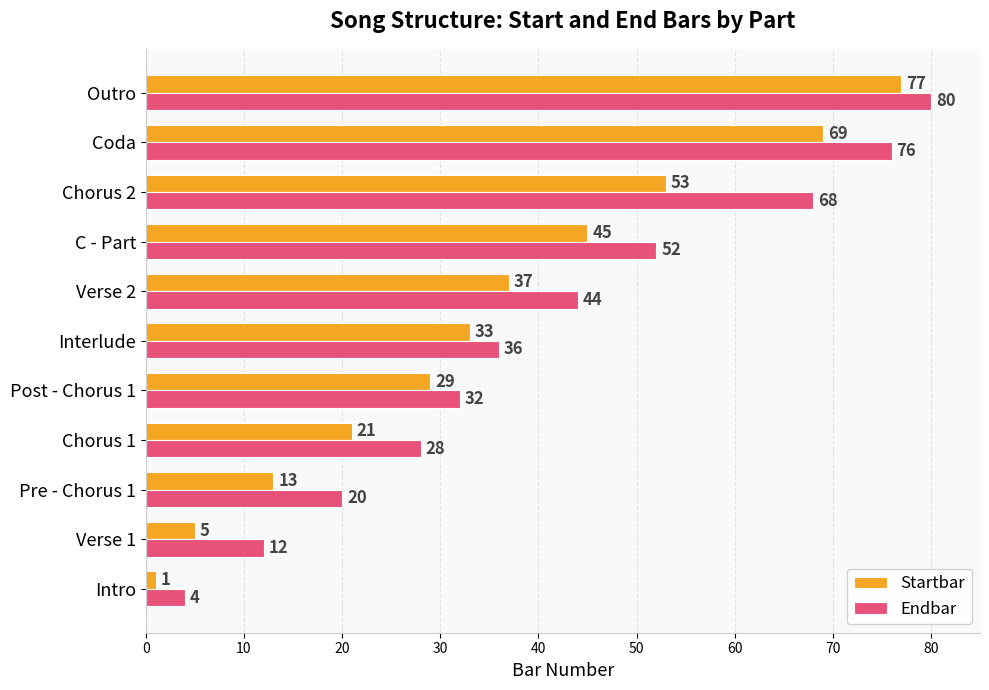

At which label is Startbar closest to 39?

Verse 2